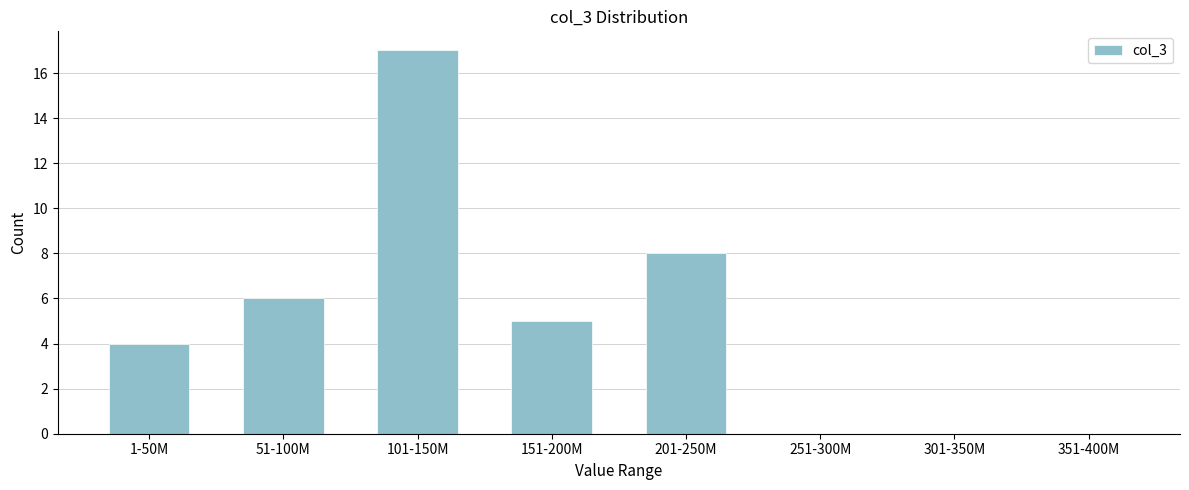

Reading right to left, transcribe all the data shown in this chart.

351-400M=0	301-350M=0	251-300M=0	201-250M=8	151-200M=5	101-150M=17	51-100M=6	1-50M=4